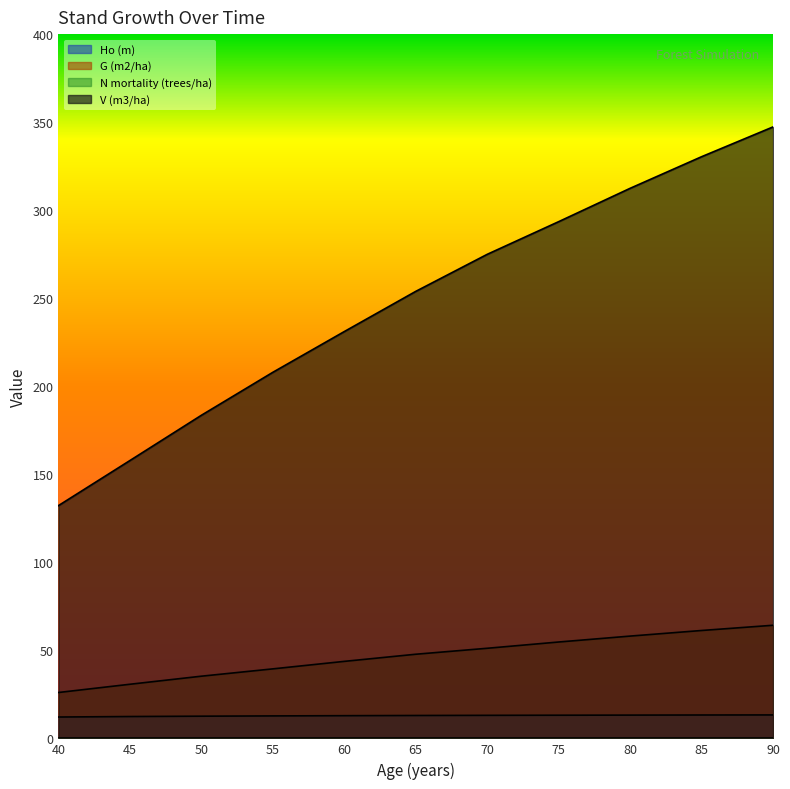

True or false: Ho (m) and V (m3/ha) cross at least once.

False